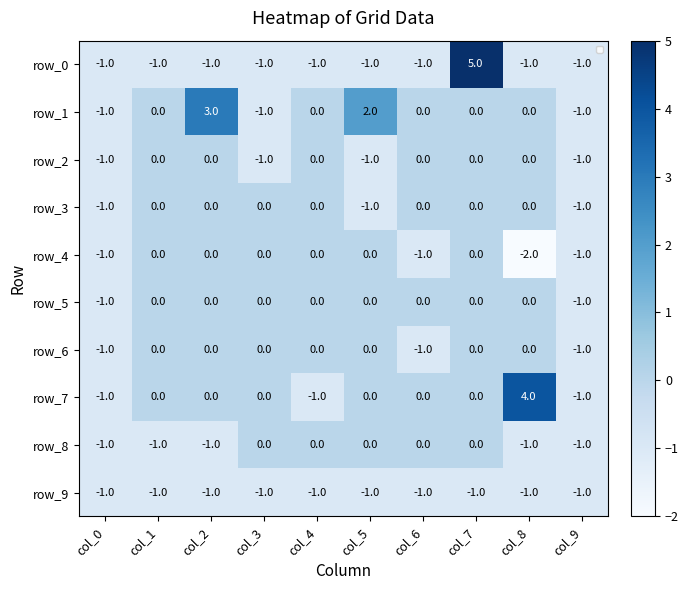

At which category is the sum across all series the highest?

col_7